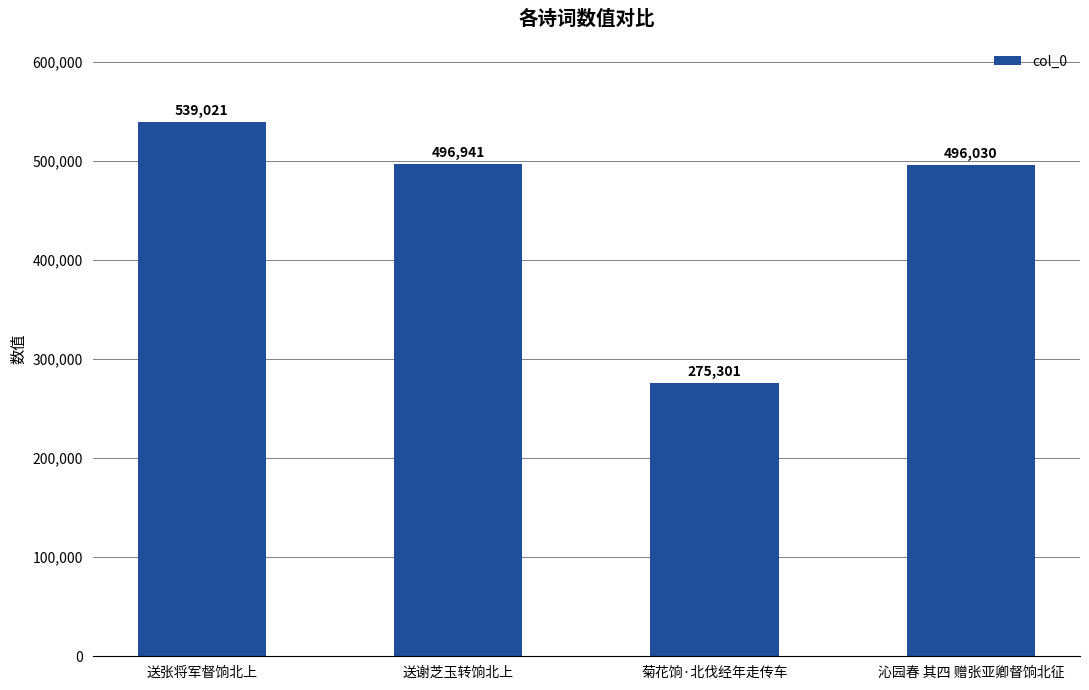

Rank the categories by value from highest to lowest.

送张将军督饷北上, 送谢芝玉转饷北上, 沁园春 其四 赠张亚卿督饷北征, 菊花饷·北伐经年走传车